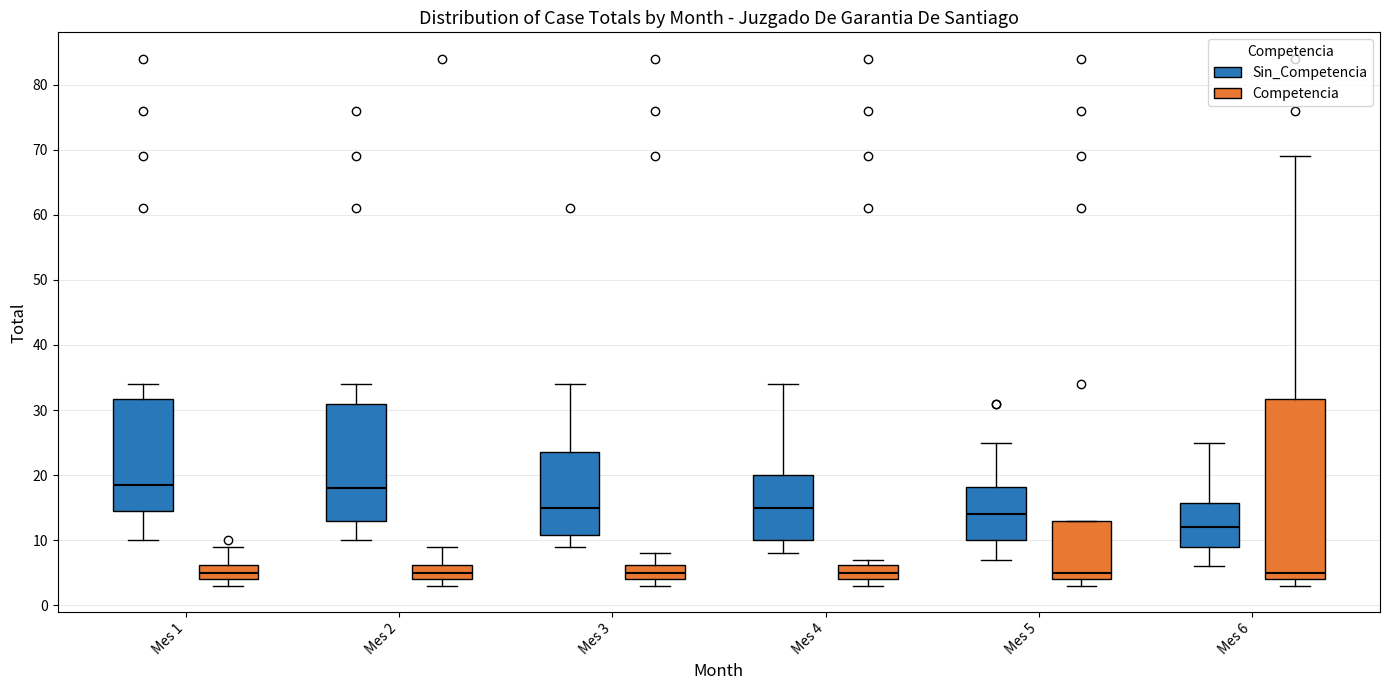

Comparing the boxes themselves (not the whiskers), which one is the tallest?

Mes 6 (Competencia)